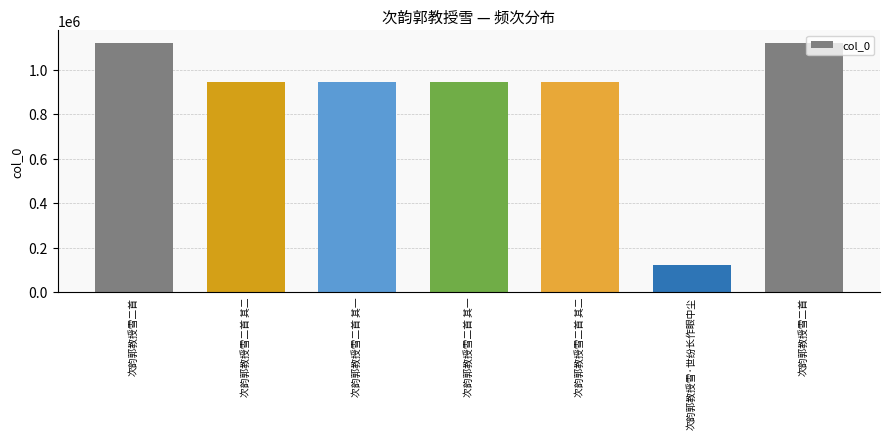

Reading left to right, extract all data points from this chart.

次韵郭教授雪二首=1119507	次韵郭教授雪二首 其二=942521	次韵郭教授雪二首 其一=943276	次韵郭教授雪二首 其一=942522	次韵郭教授雪二首 其二=943277	次韵郭教授雪·世纷长作眼中尘=119796	次韵郭教授雪二首=1119375